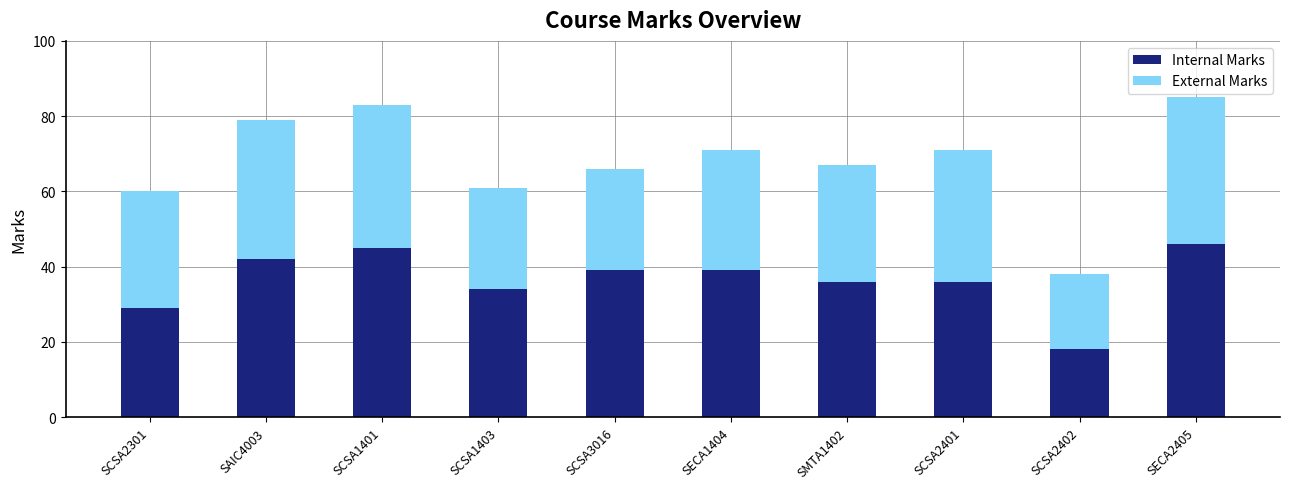

What value does the Internal Marks series have at SECA1404, to the nearest 5?

40